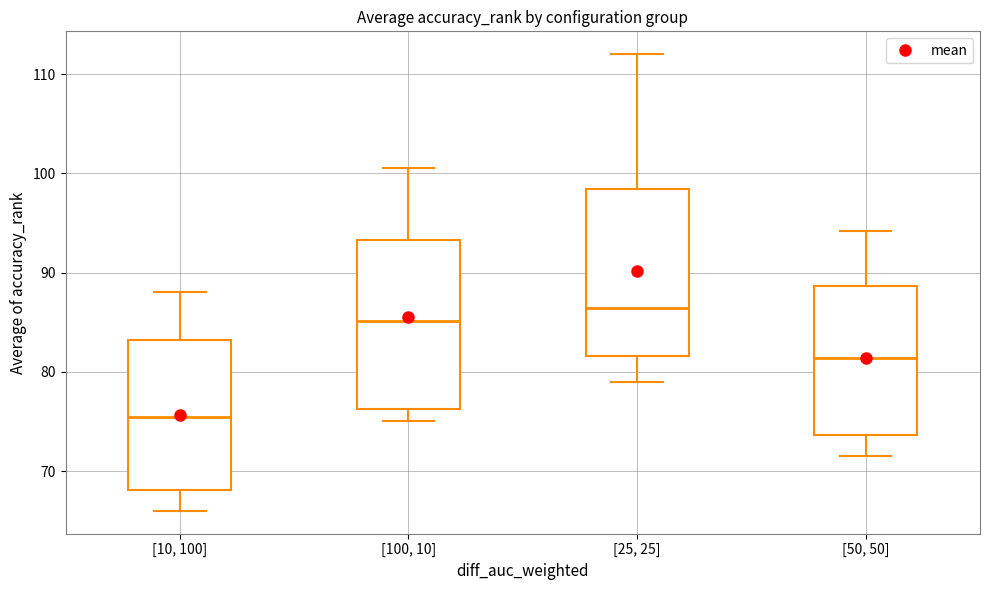

Which box's median line is the highest?

[25, 25]